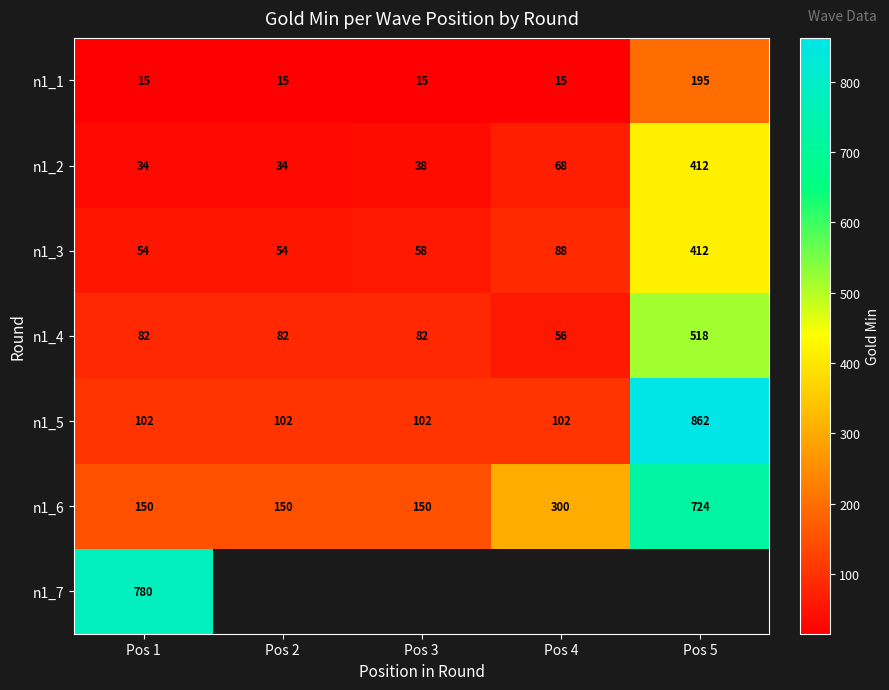

Is the value of n1_4 at Pos 2 greater than the value of n1_3 at Pos 3?

Yes